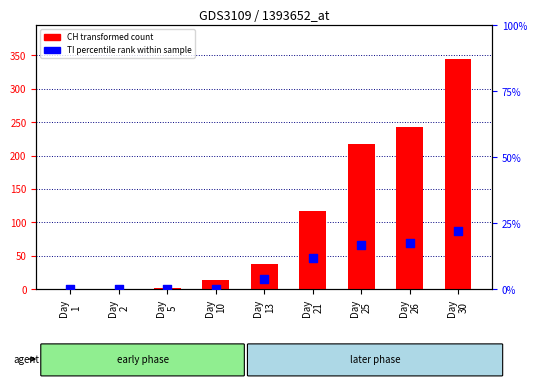

Which series has the largest total across all categories?

CH (transformed count)